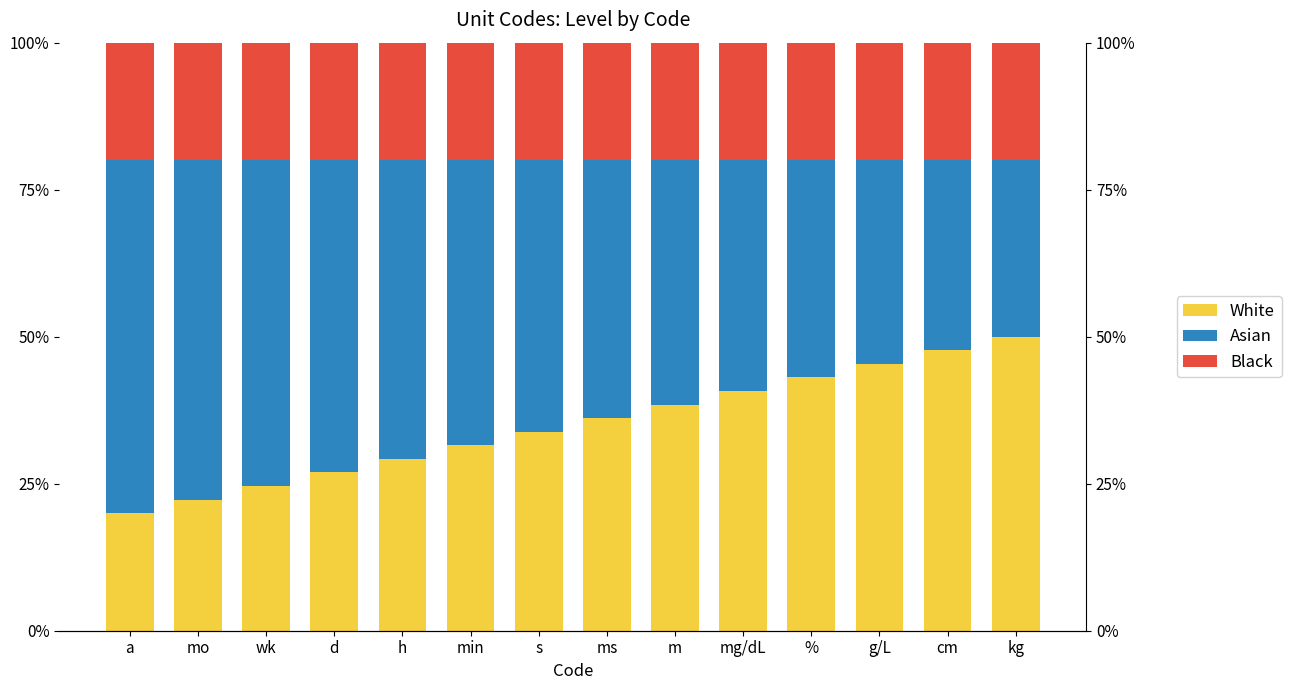

What is the difference between the second highest and minimum values in the White series?

0.3